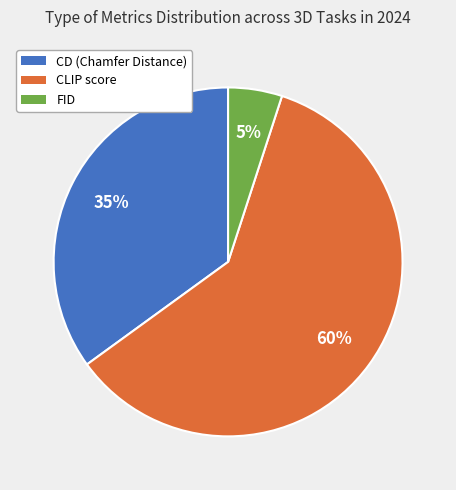

Is there a majority slice in this chart?

Yes